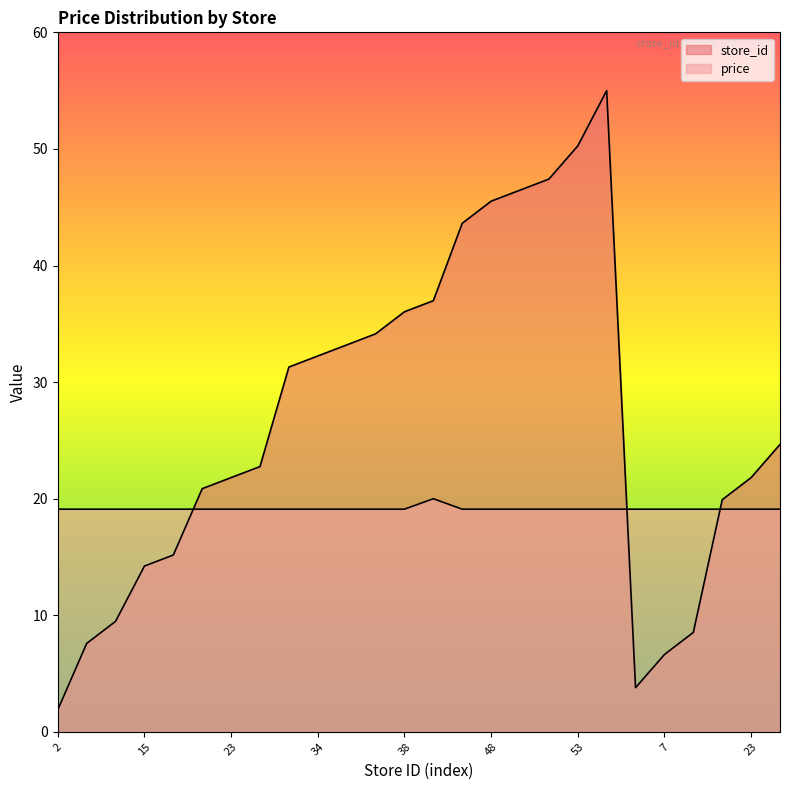

What is the sum of all store_id values?

691.3